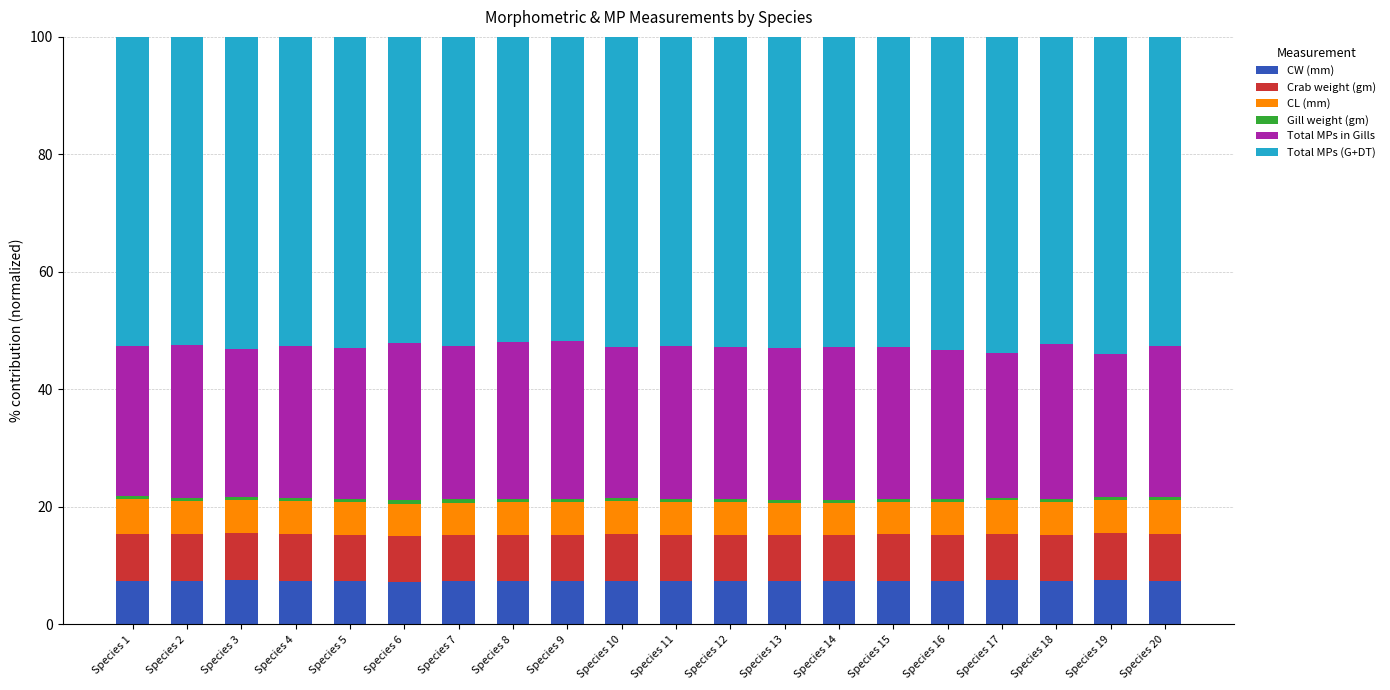

What is the minimum value for CW (mm)?

7.3